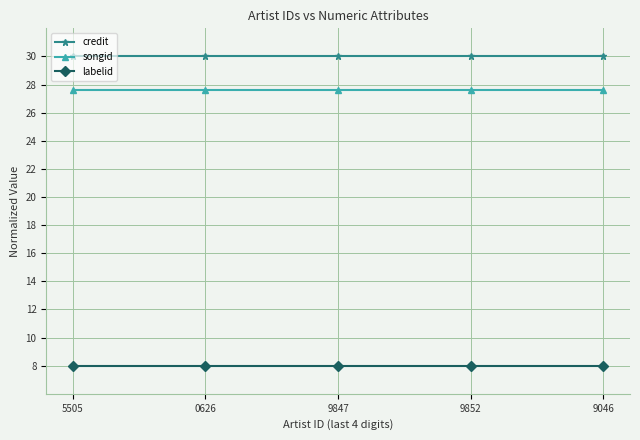

True or false: credit has more than 2 interior local peaks.

False